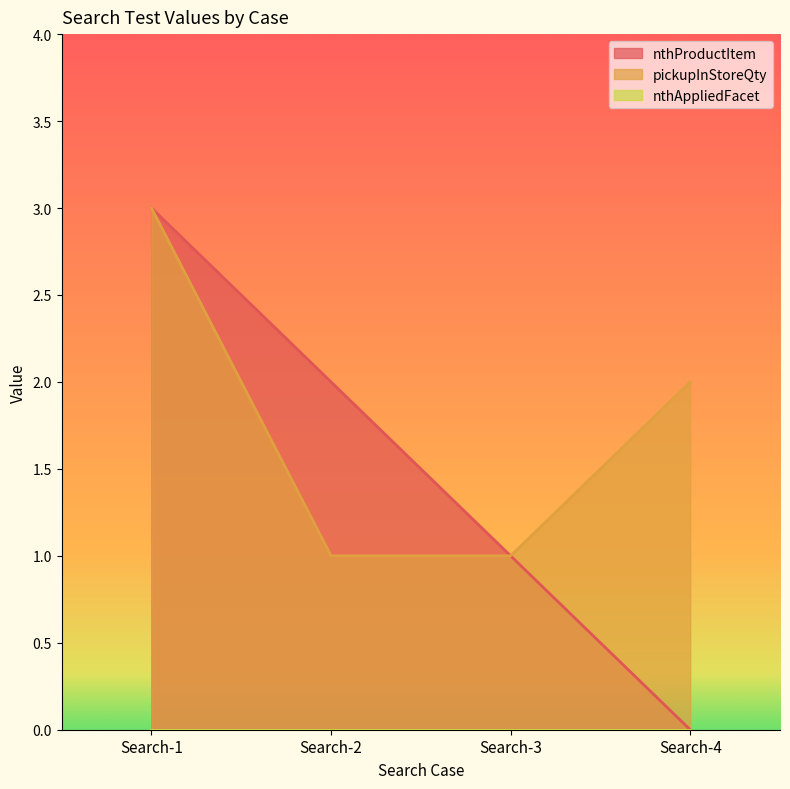

Does the chart have visible grid lines?

No